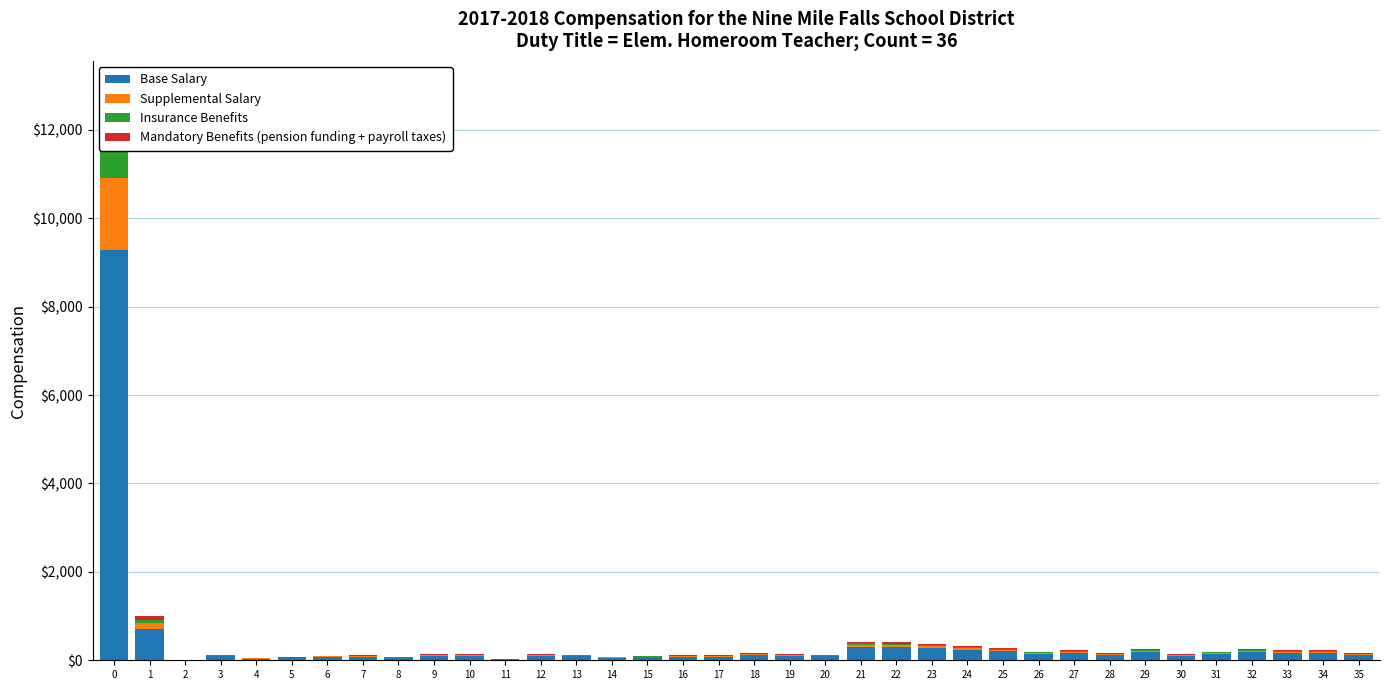

The value of Supplemental Salary at 4 is 10. True or false?

False